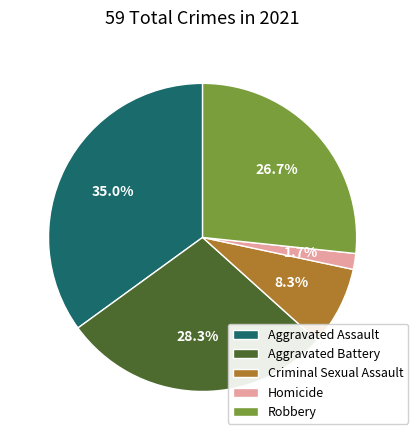

What is the ratio of the value at Robbery to the value at Criminal Sexual Assault?

3.2